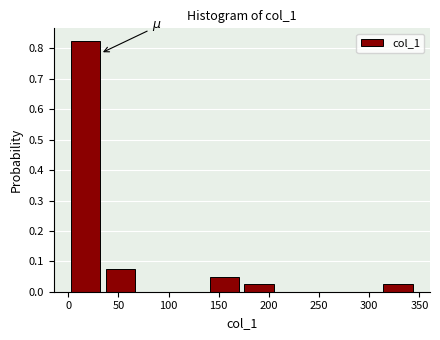

How tall is the bar that spans 175 to 210 on the x-axis? Neither the bar edges nor the heights are printed on the chart, so give them approximately, as read against the axes.

0.03